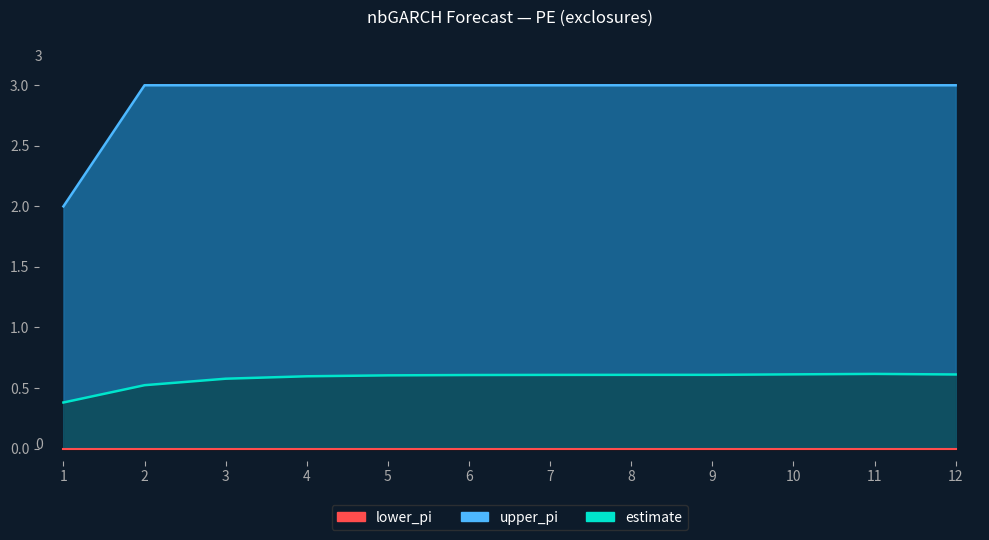

True or false: estimate has a value of 0.5 at 2.

True